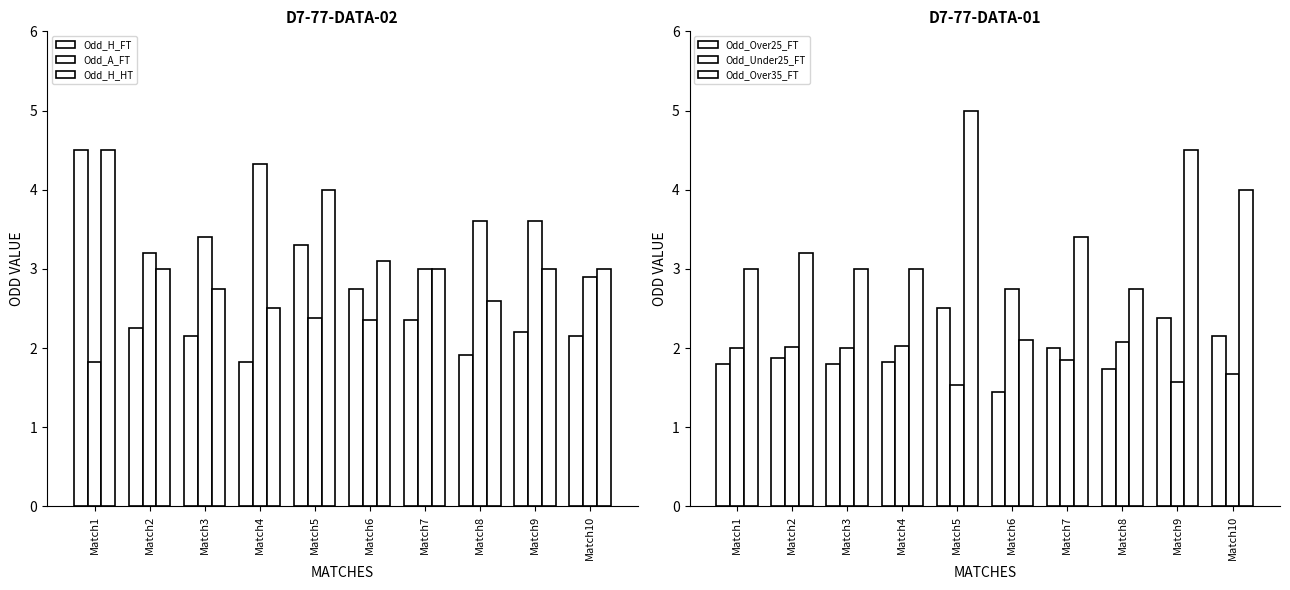

What is the difference between the Odd_H_HT values at Match6 and Match9?

0.1